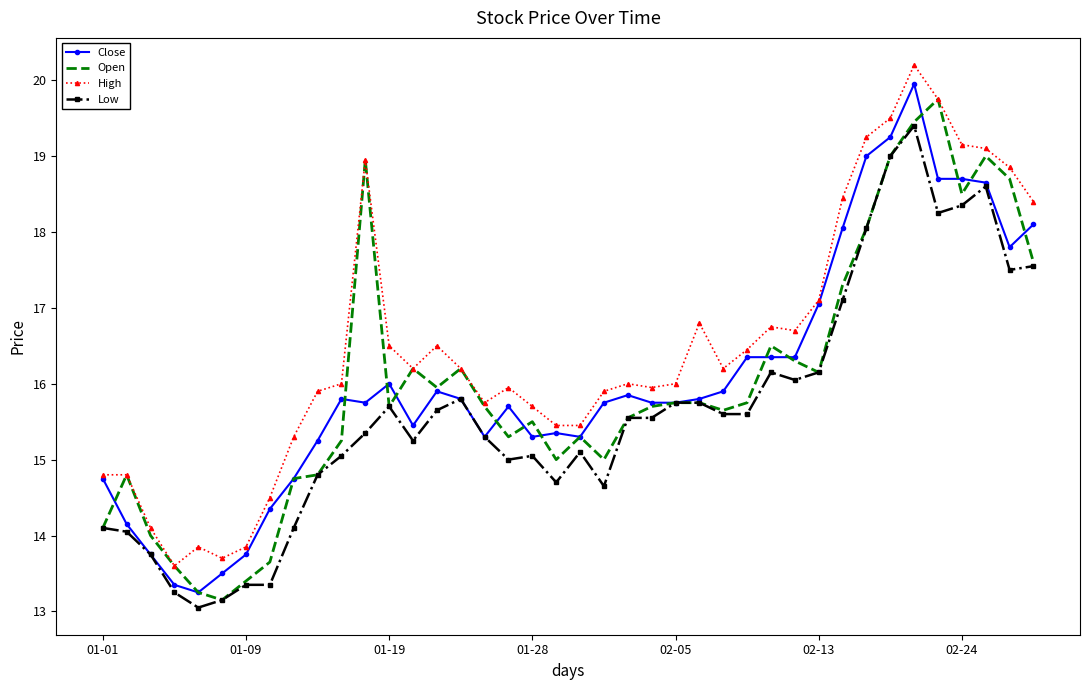

What is the greatest value displayed?

20.2